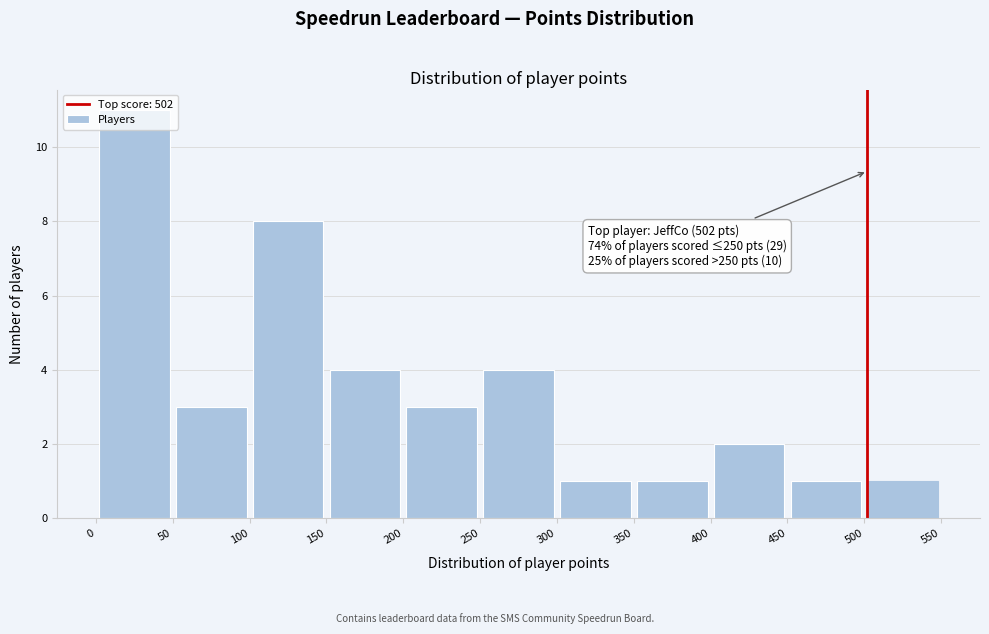

Over which range of the x-axis is the bar tallest?

0 to 50